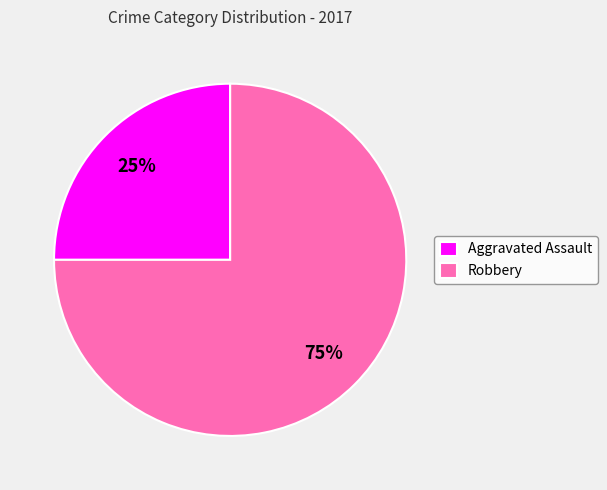

Do Robbery and Aggravated Assault together represent more than half of the pie?

Yes